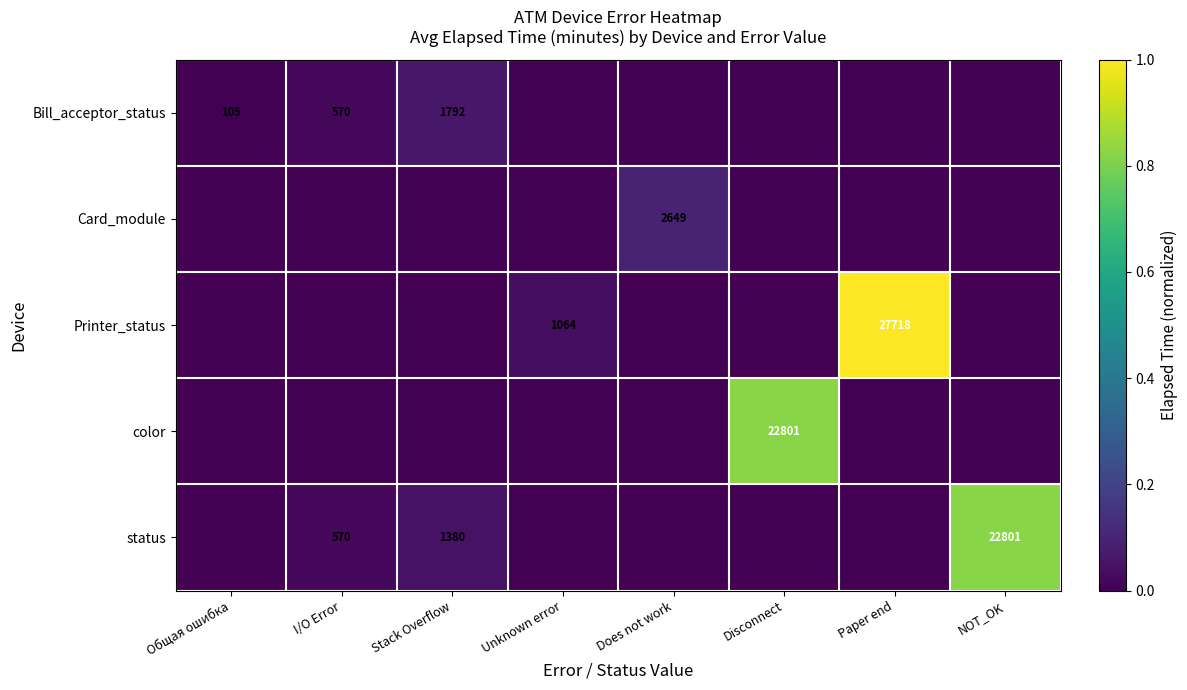

True or false: Printer_status has a value of 27718 at Paper end.

True